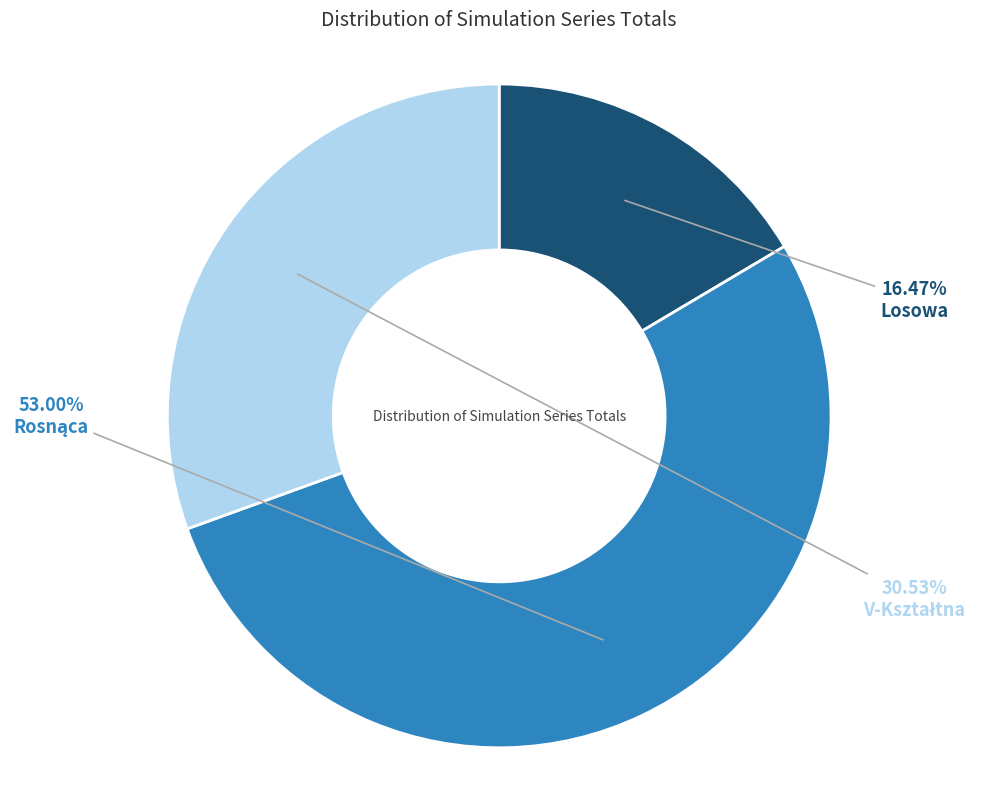

Does any single category account for the majority?

Yes